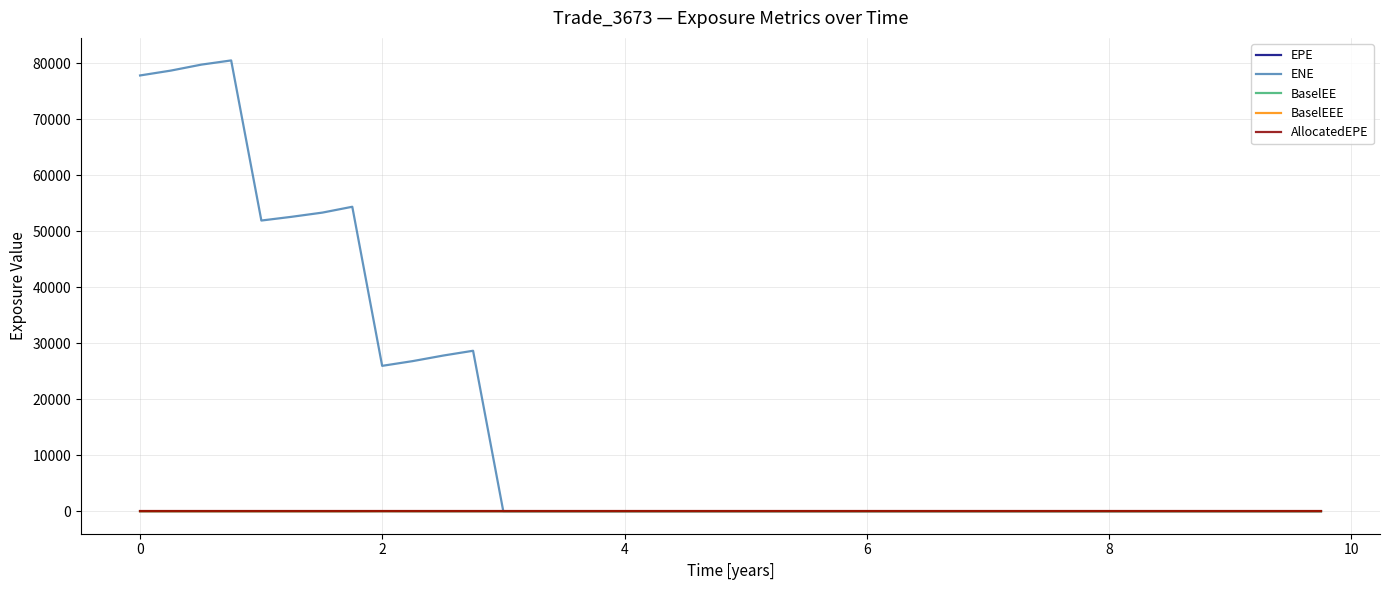

Which series has the largest total across all categories?

ENE